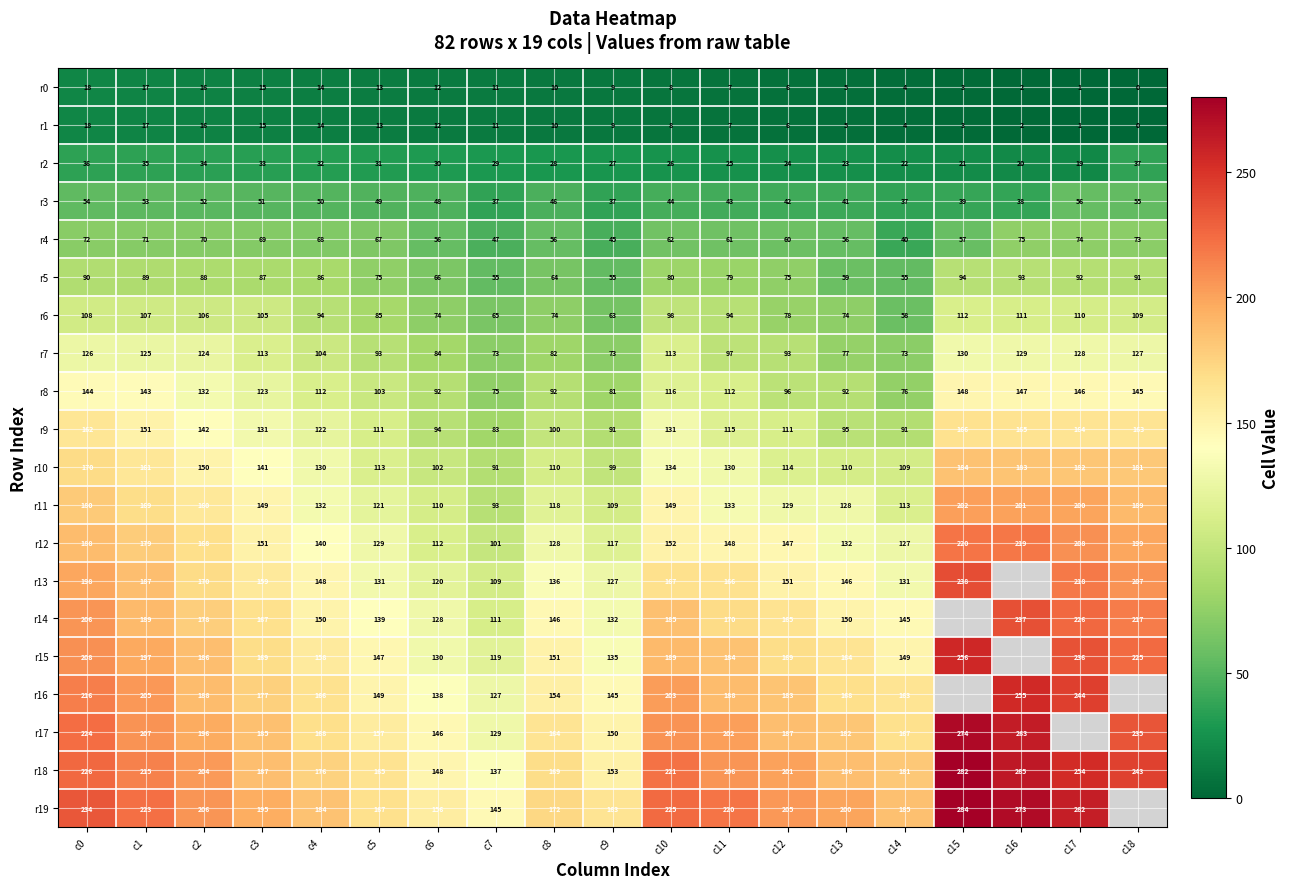

What is the sum of the r13 values at c2 and c17?

388